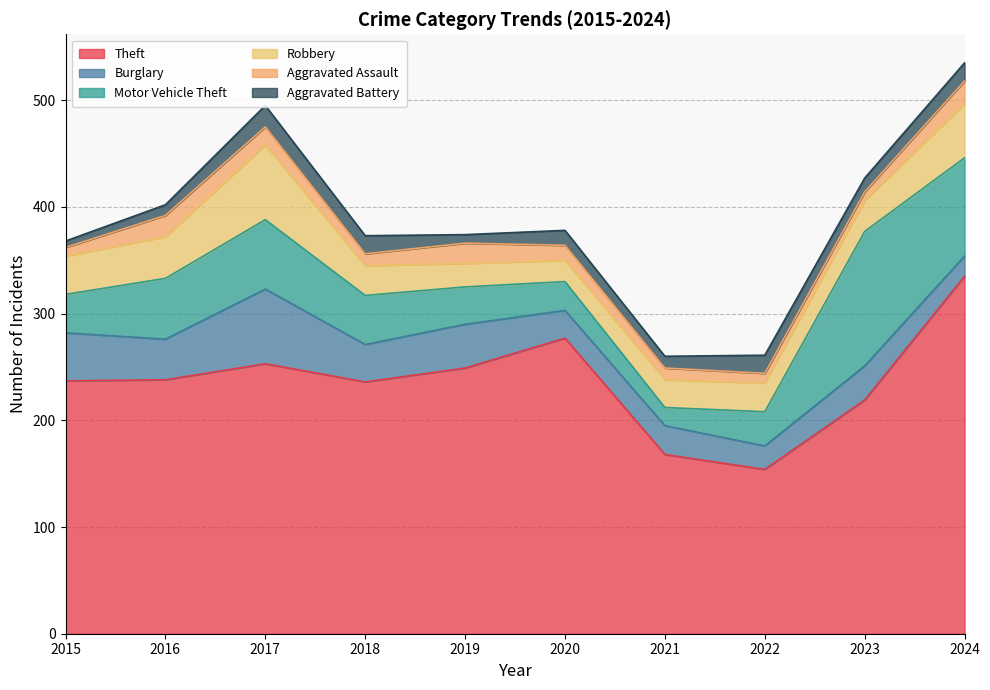

The Burglary series shows 10 at 2018. True or false?

False